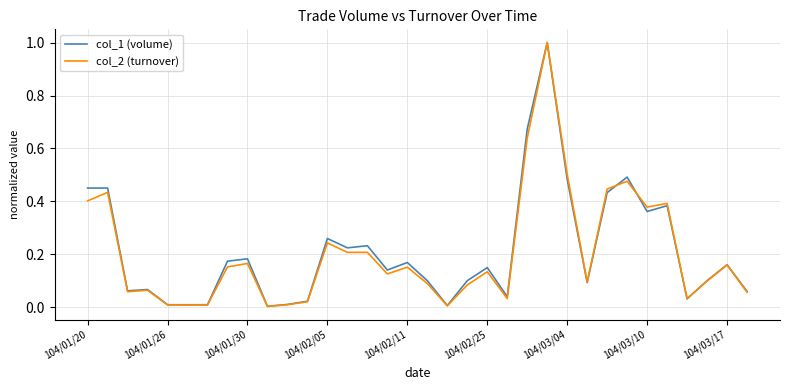

Which series has the widest spread of values?

col_2 (turnover)